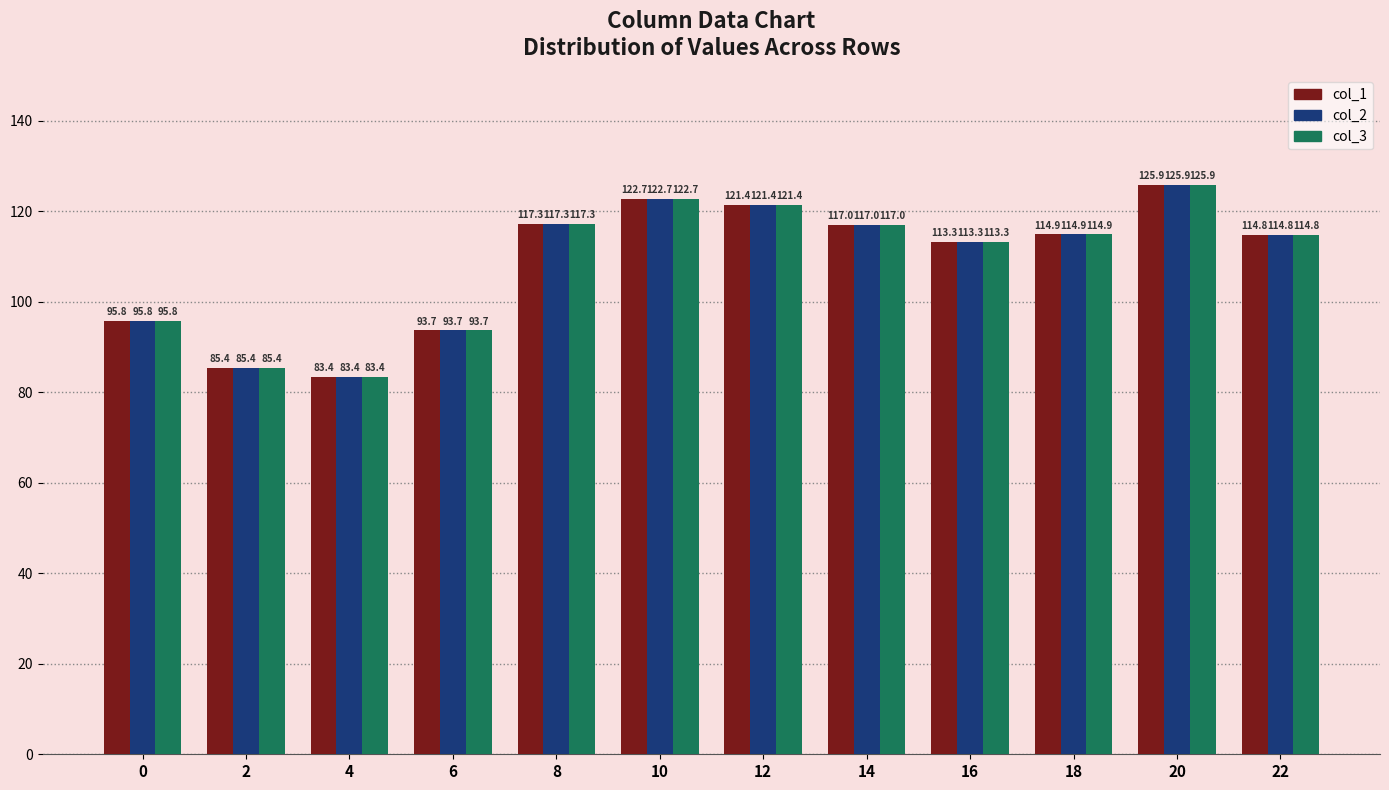

What is the difference between the maximum and second lowest values in the col_3 series?

40.5